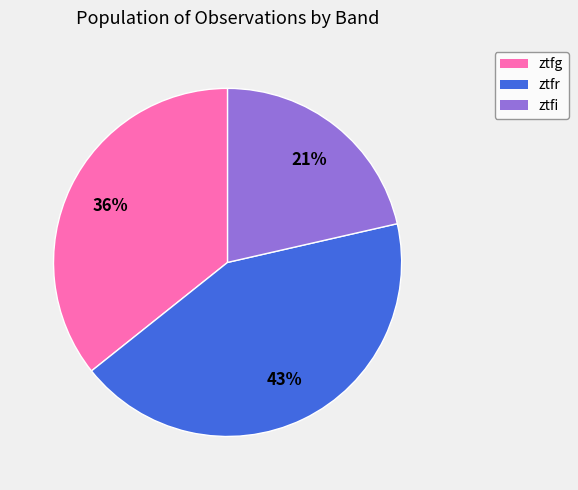

Does ztfr account for over 50% of the chart?

No